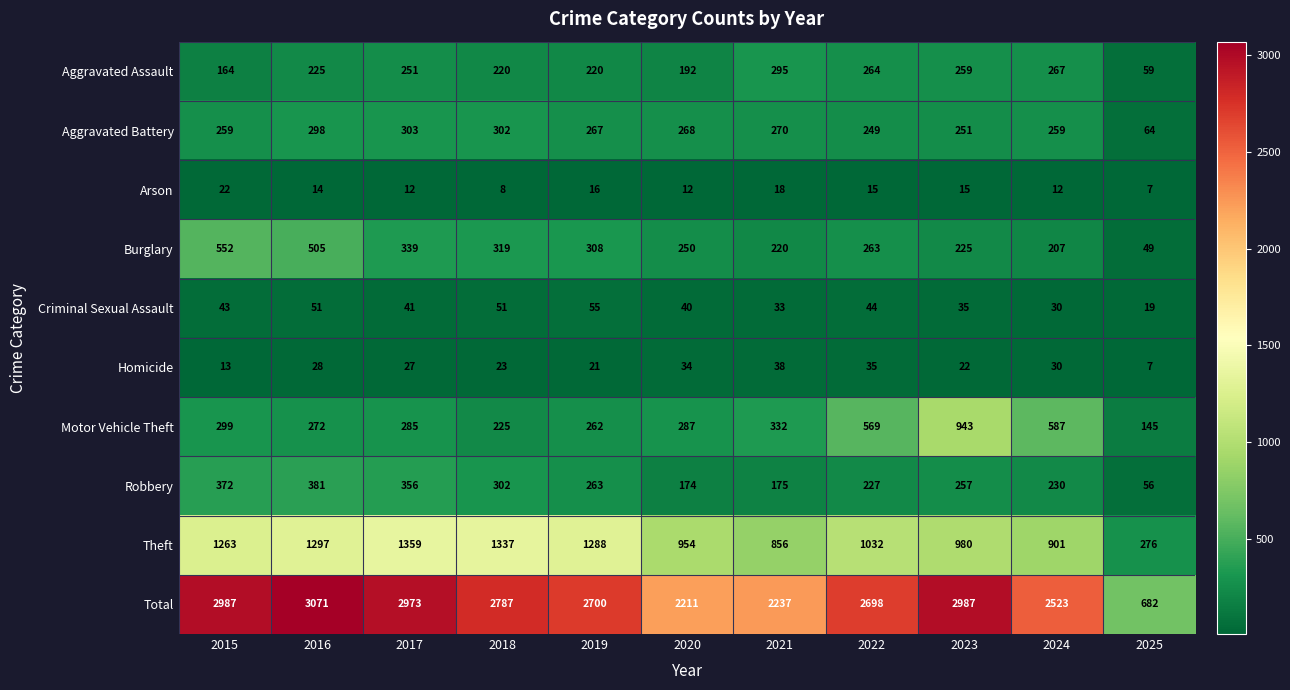

What is the greatest value displayed?

3071